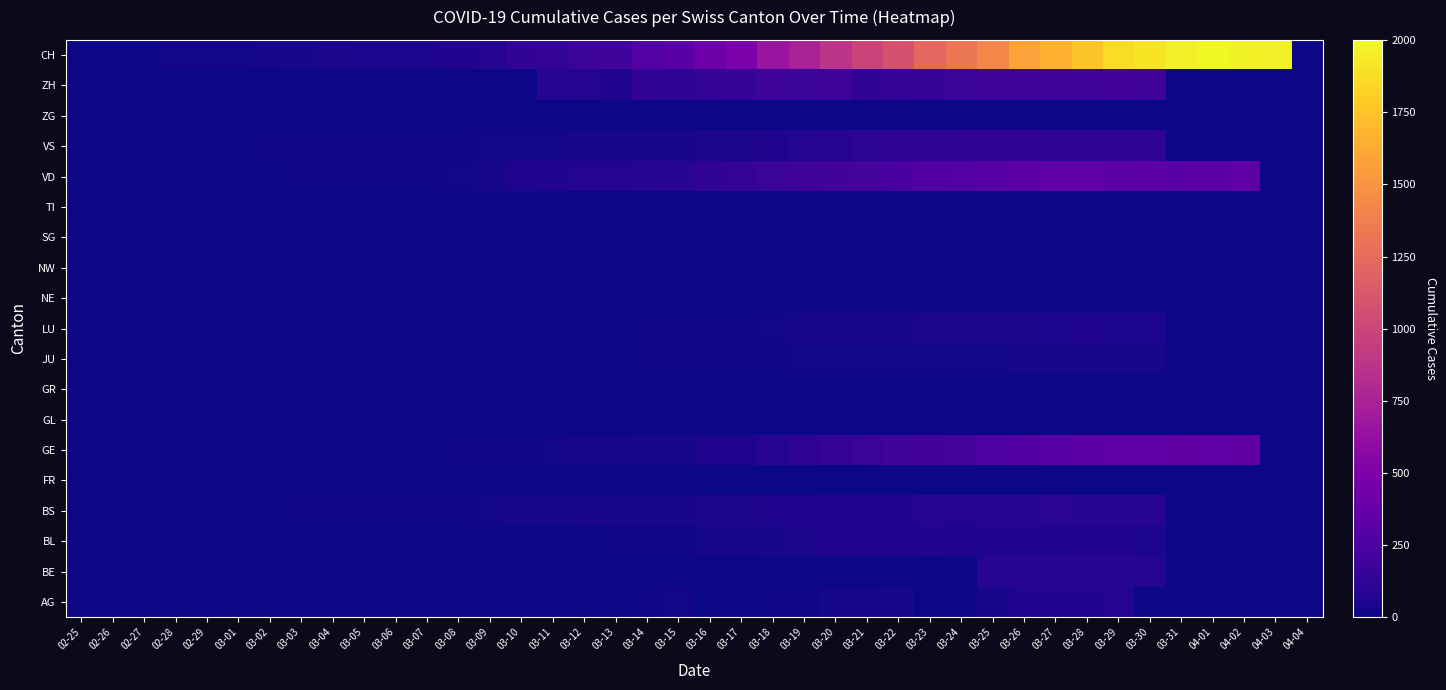

What is the spread (max minus min) of values at 03-21?

988